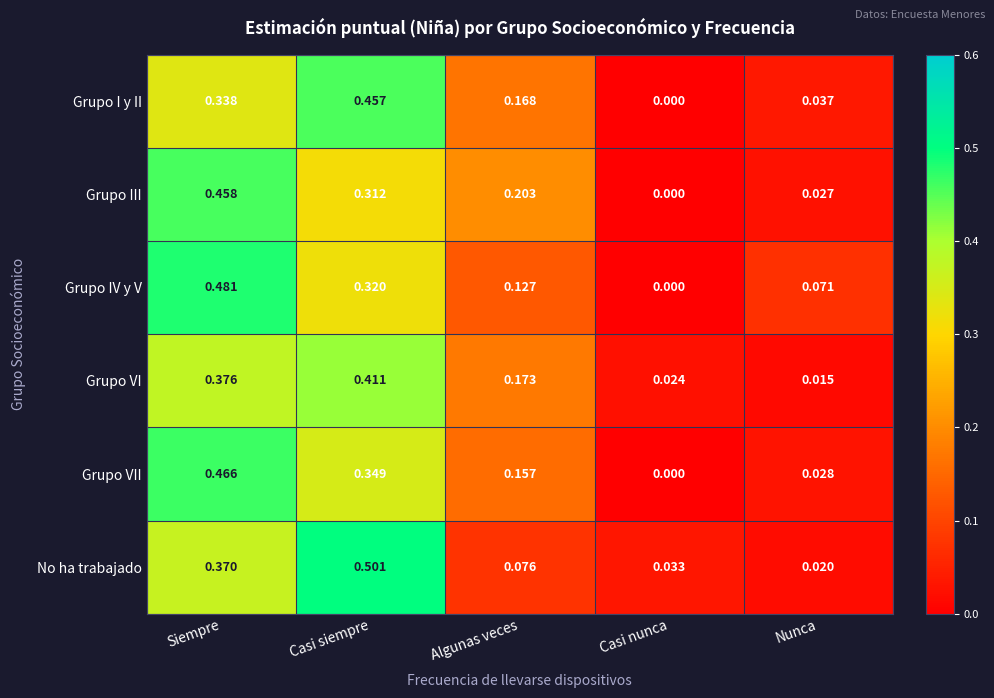

At which category is the sum across all series the highest?

Siempre